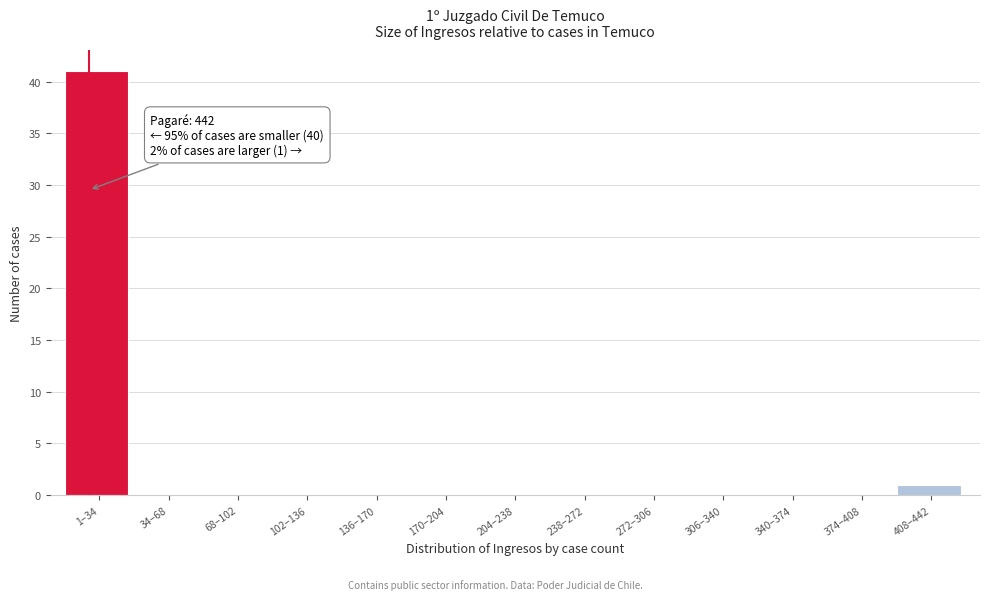

Reading left to right, what are all the values shown in this chart?

1–34=41	34–68=0	68–102=0	102–136=0	136–170=0	170–204=0	204–238=0	238–272=0	272–306=0	306–340=0	340–374=0	374–408=0	408–442=1